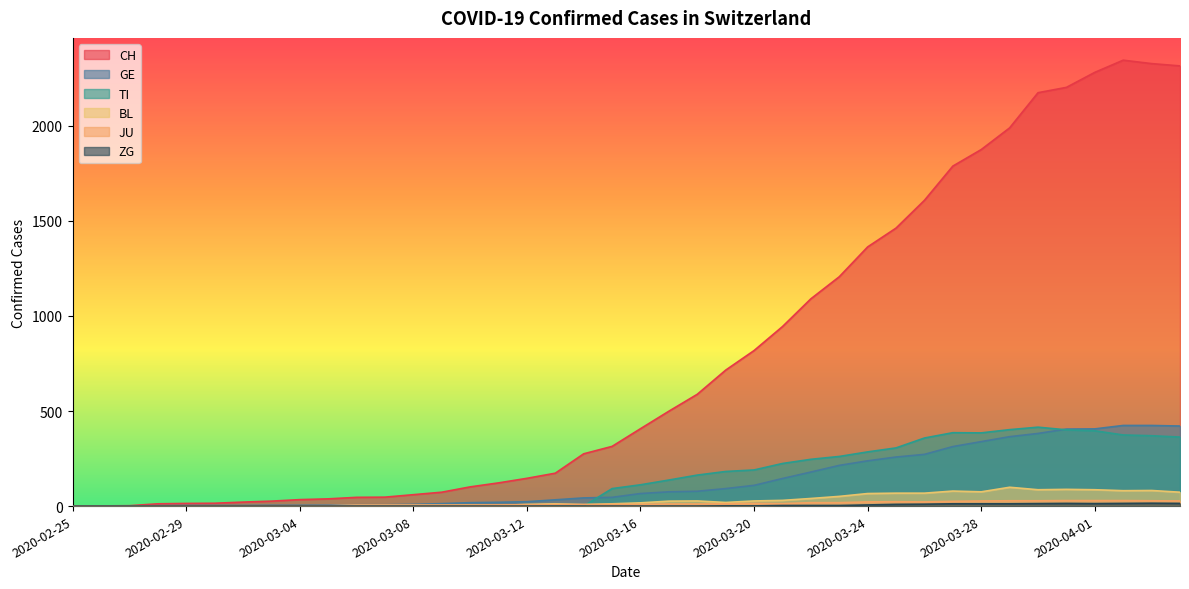

What are all the series names shown in the legend?

CH, GE, TI, BL, JU, ZG